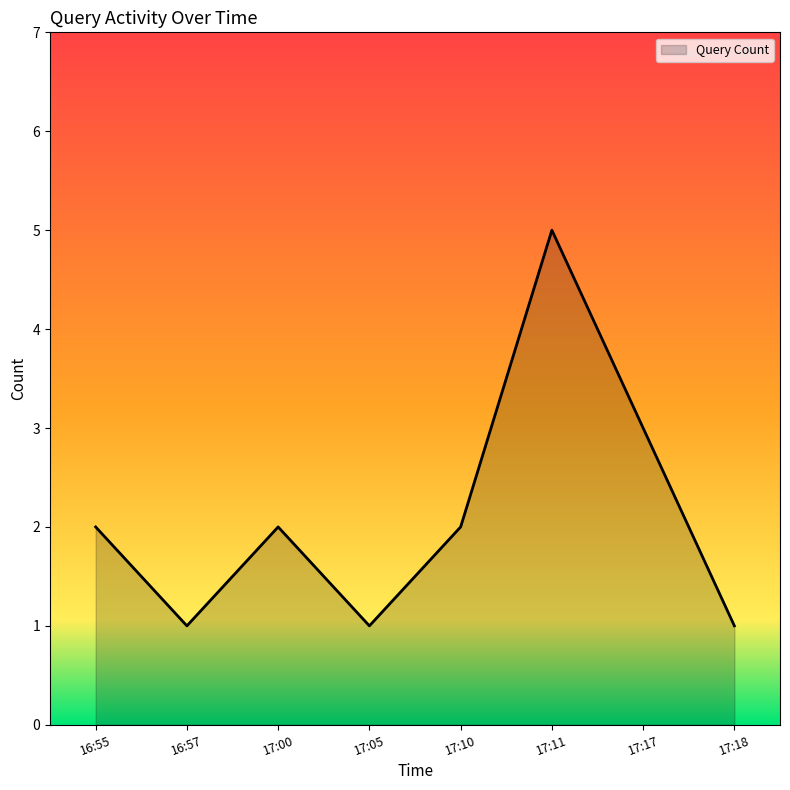

What position from the right is 17:18?

1